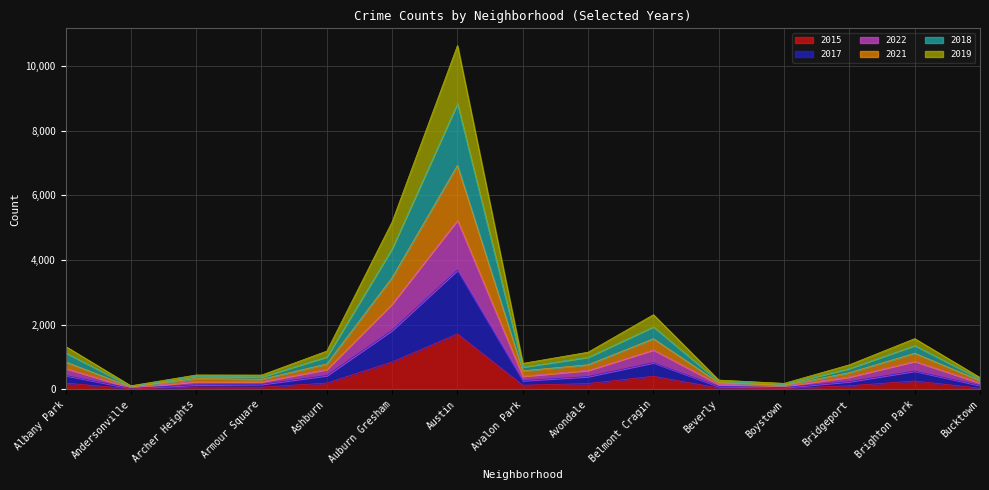

The 2017 series shows 408 at Avalon Park. True or false?

False